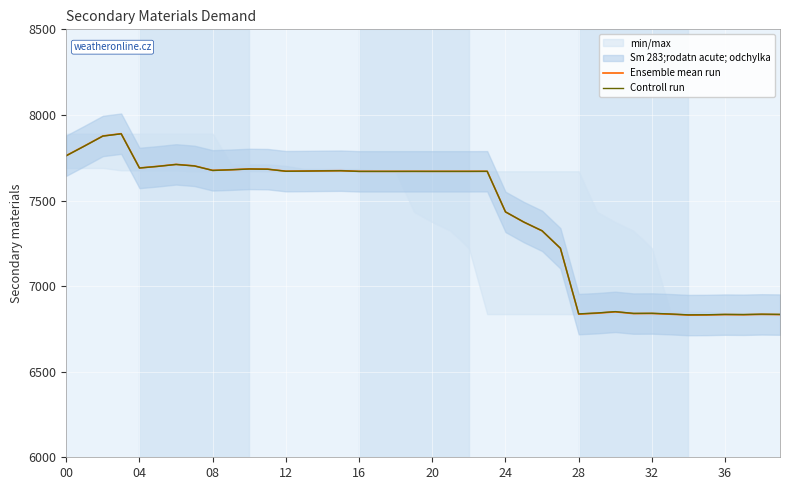

Rank the series by their maximum value, from highest to lowest.

Ensemble mean run, Controll run